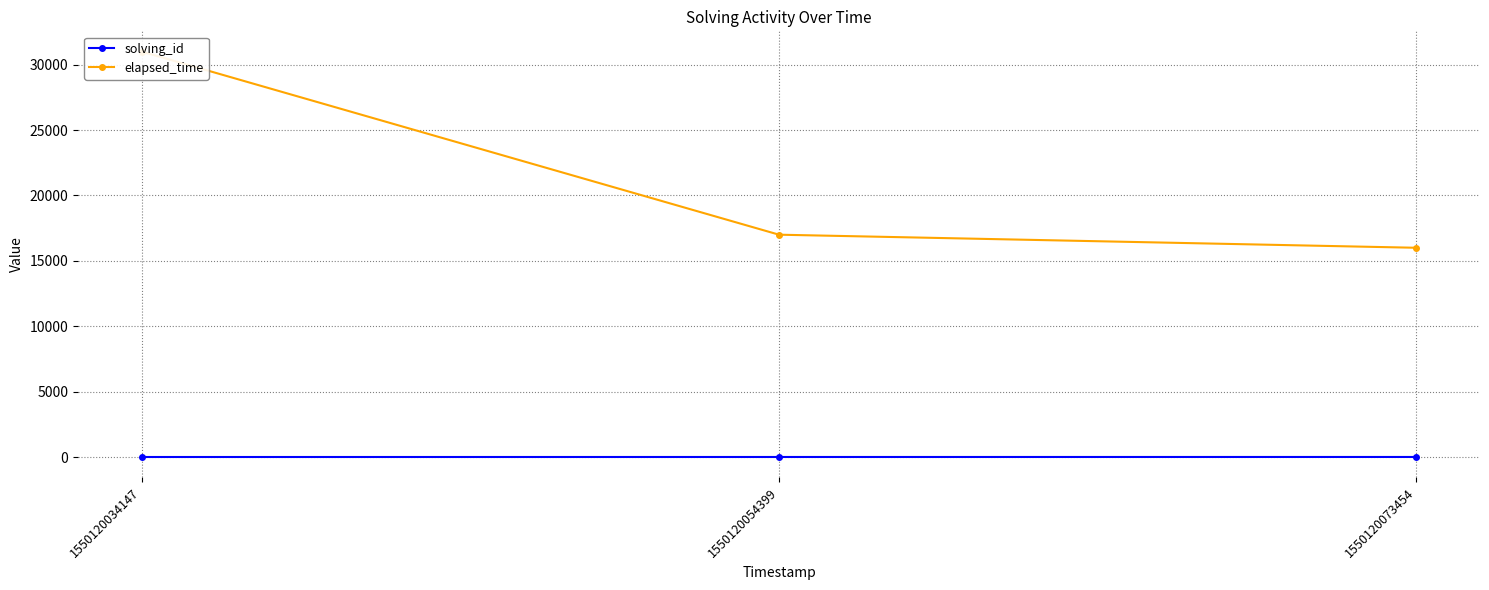

Is it true that solving_id equals 2 at 1550120054399?

True